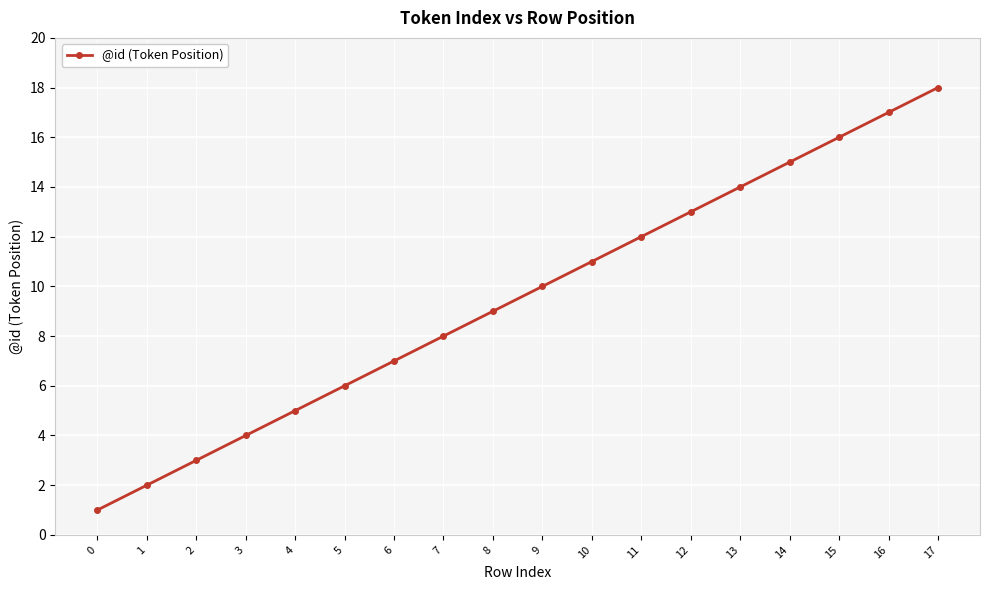

List the labels in order of value, smallest first.

0, 1, 2, 3, 4, 5, 6, 7, 8, 9, 10, 11, 12, 13, 14, 15, 16, 17